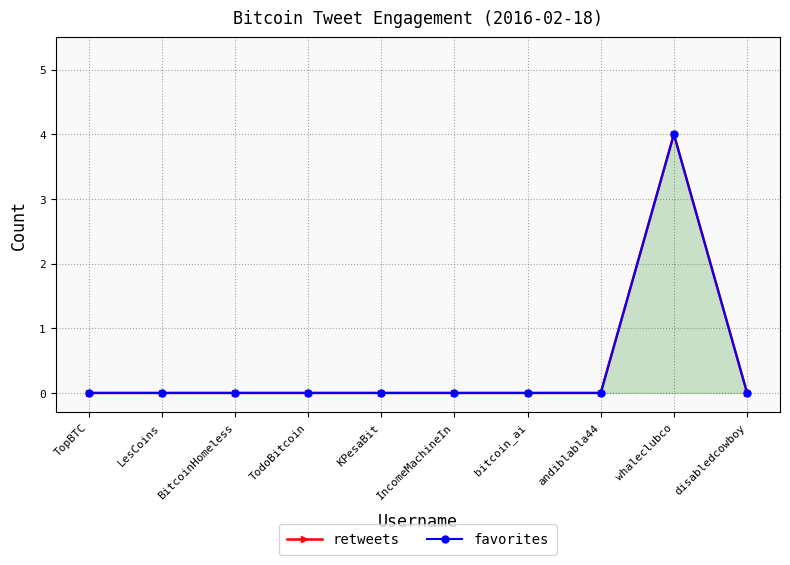

Rank the series by their maximum value, from lowest to highest.

retweets, favorites